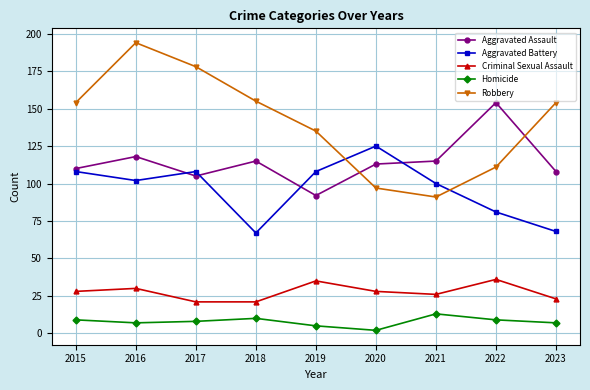

At how many categories does at least one series exceed 56?

9